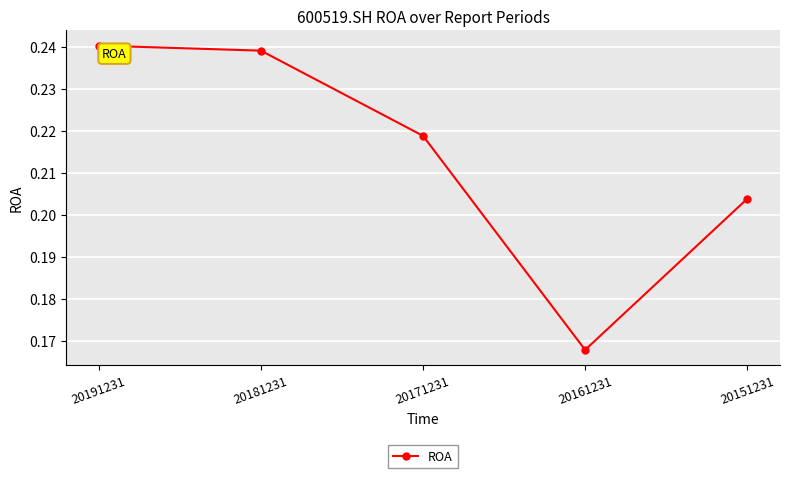

Between 20161231 and 20181231, which is larger?

20181231